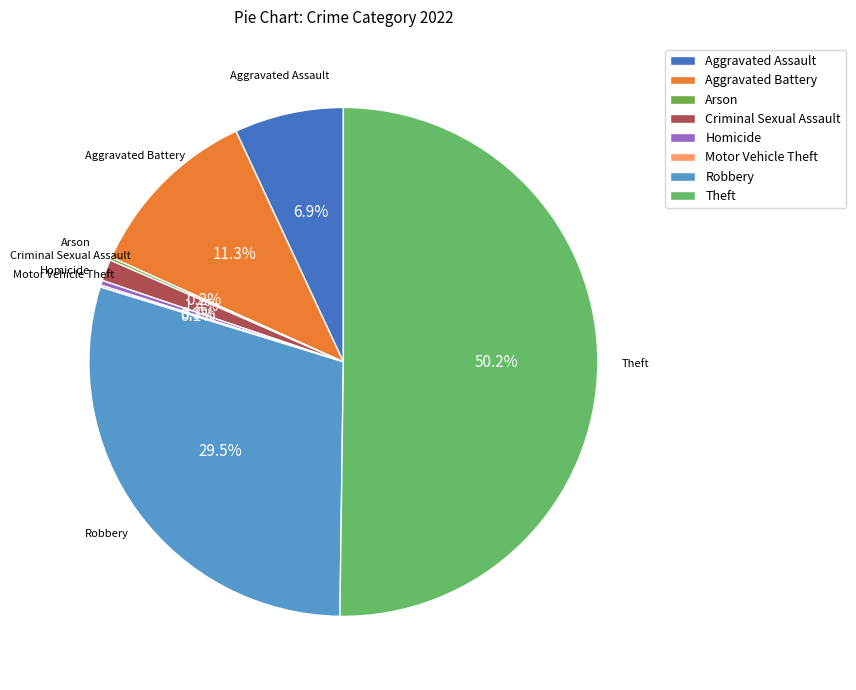

Is it true that Criminal Sexual Assault is 11% of the pie?

False